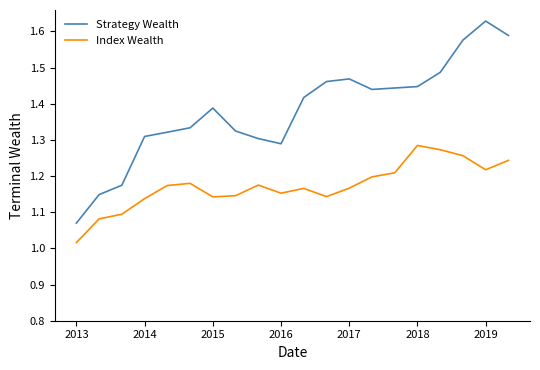

List the series in order of their peak value, lowest first.

Index Wealth, Strategy Wealth